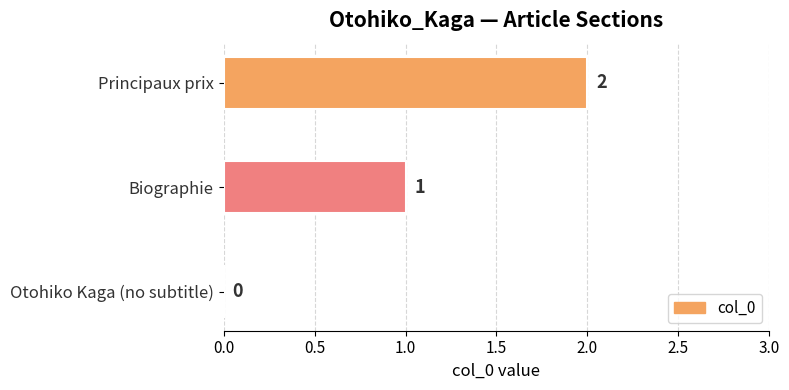

What is the change in value from Biographie to Principaux prix?

+1